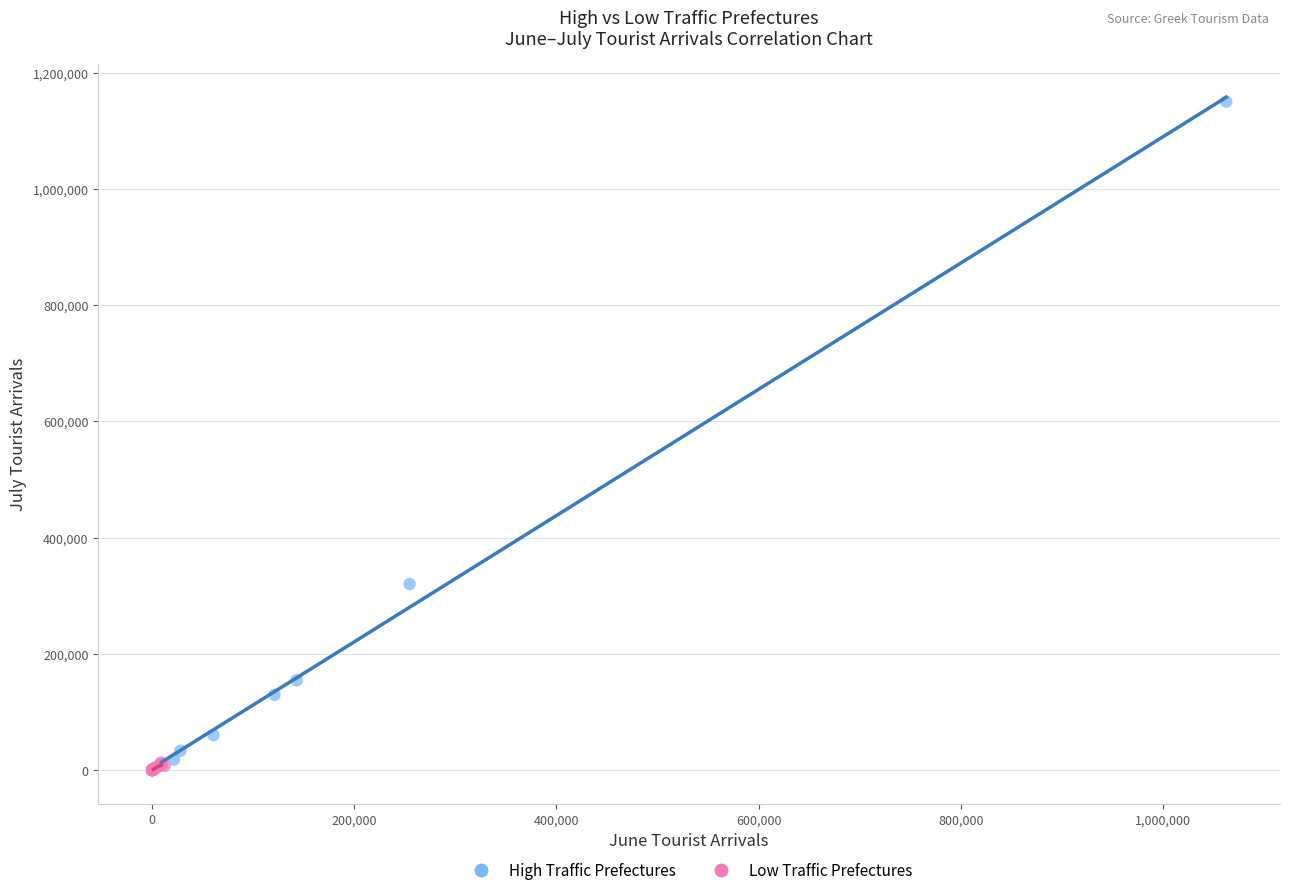

Which series has the largest Y range (max minus min)?

High Traffic Prefectures